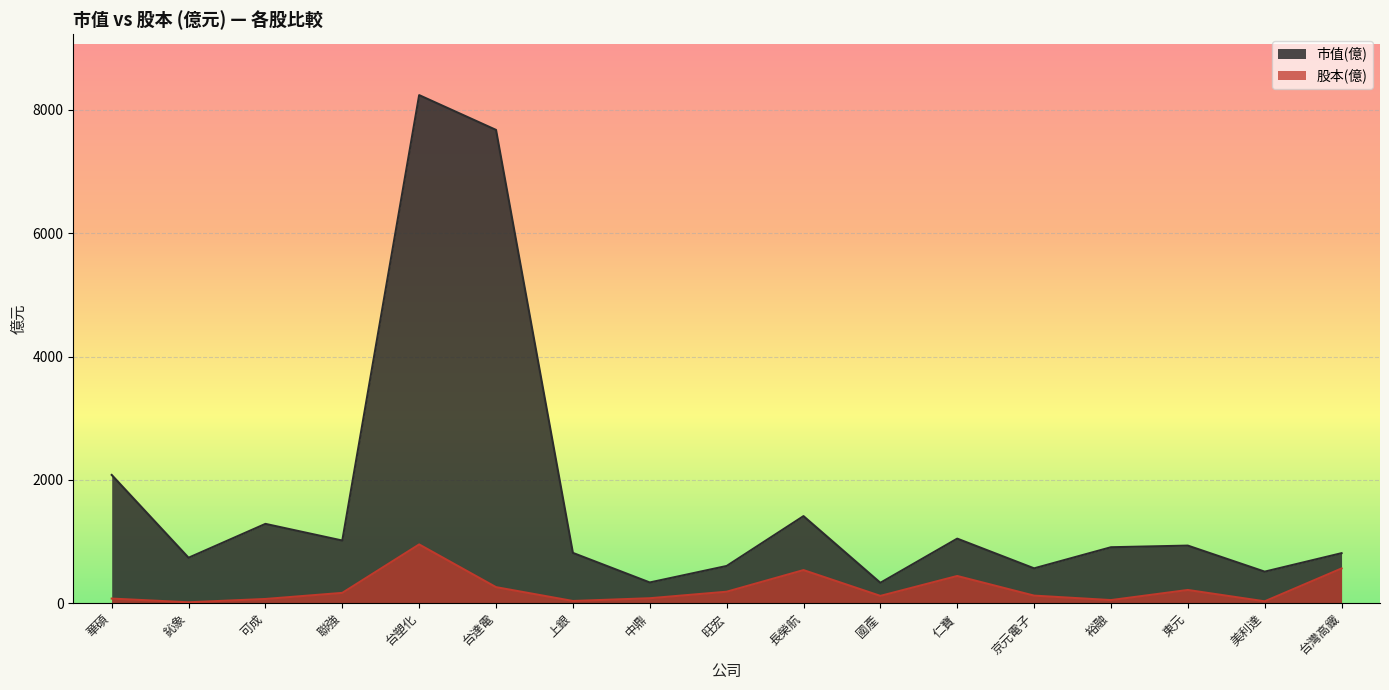

In 股本(億), how many points are higher than both neighbors (excluding endpoints)?

4